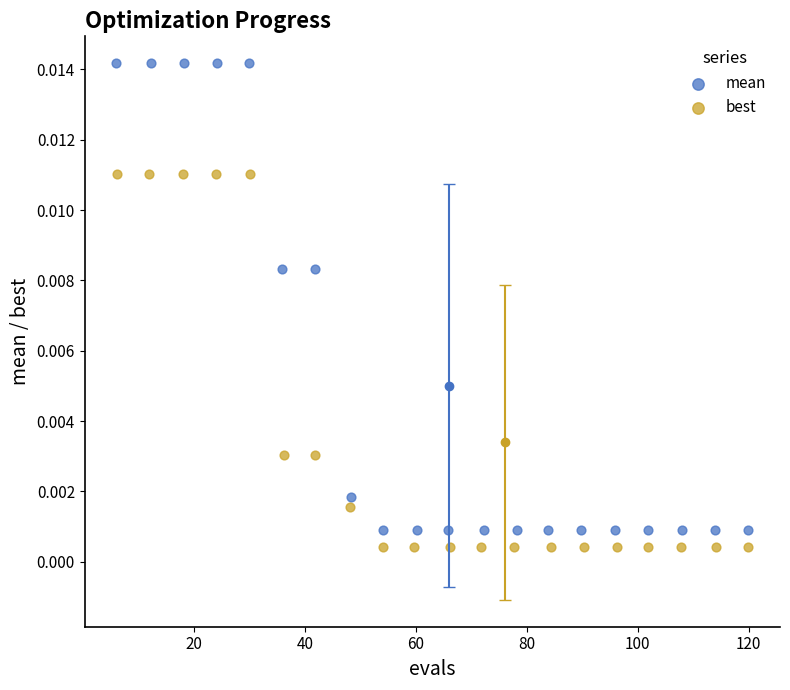

Which series reaches the maximum Y coordinate?

mean